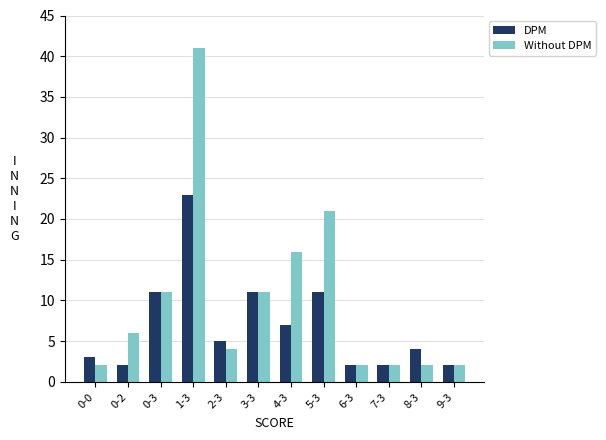

What is the value of the Without DPM bar at the 6th from the left?

11